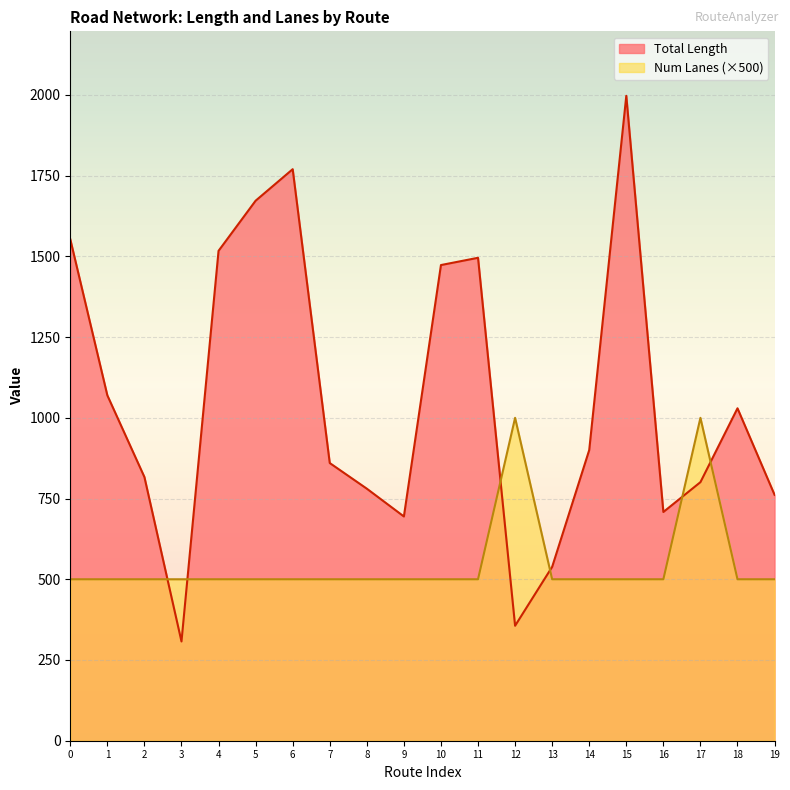

Which series has the largest range (max minus min)?

Total Length